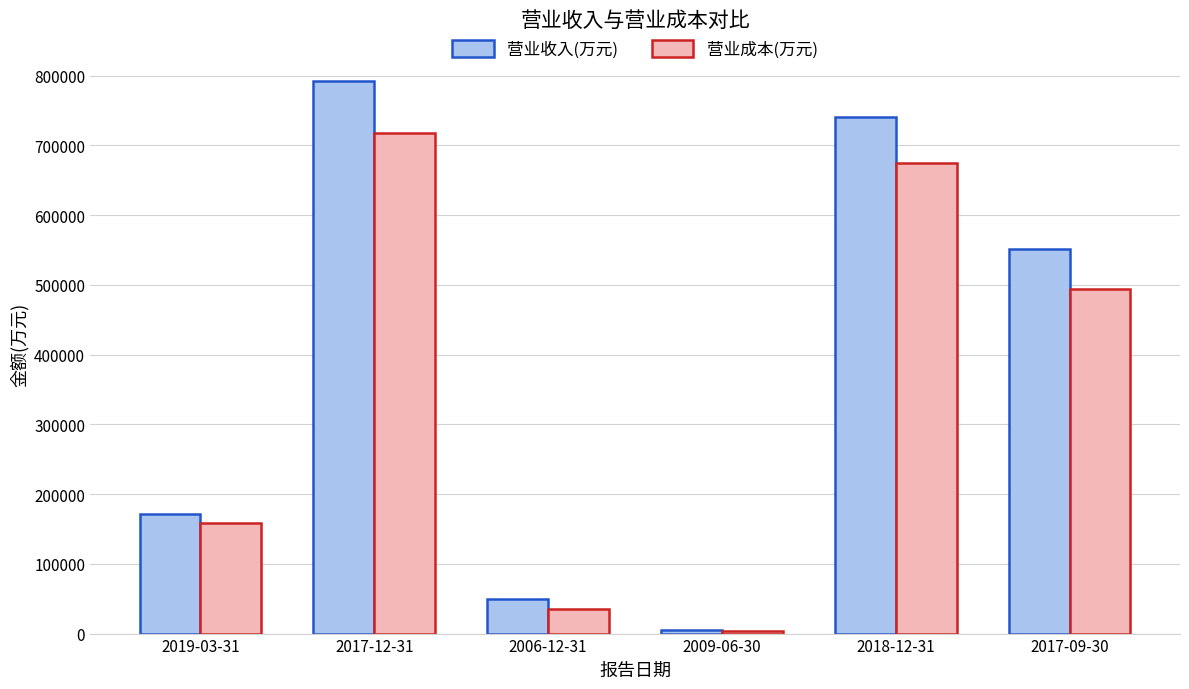

What is the sum of all 营业成本(万元) values?

2085774